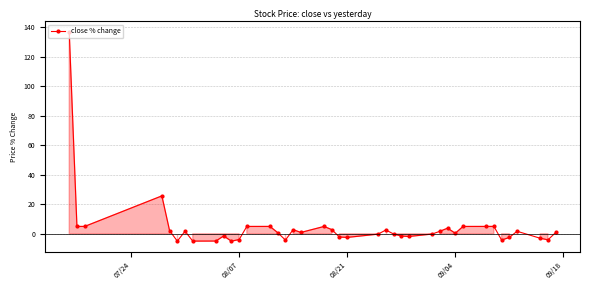

What is the difference between the second highest and second lowest values?

30.7